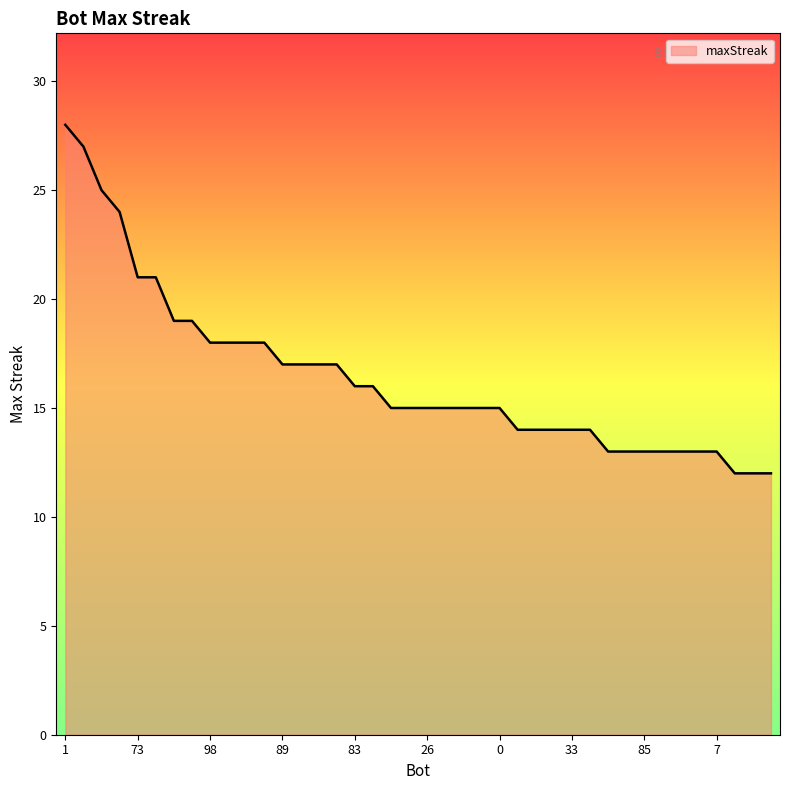

What is the difference between the maximum and minimum values?

16